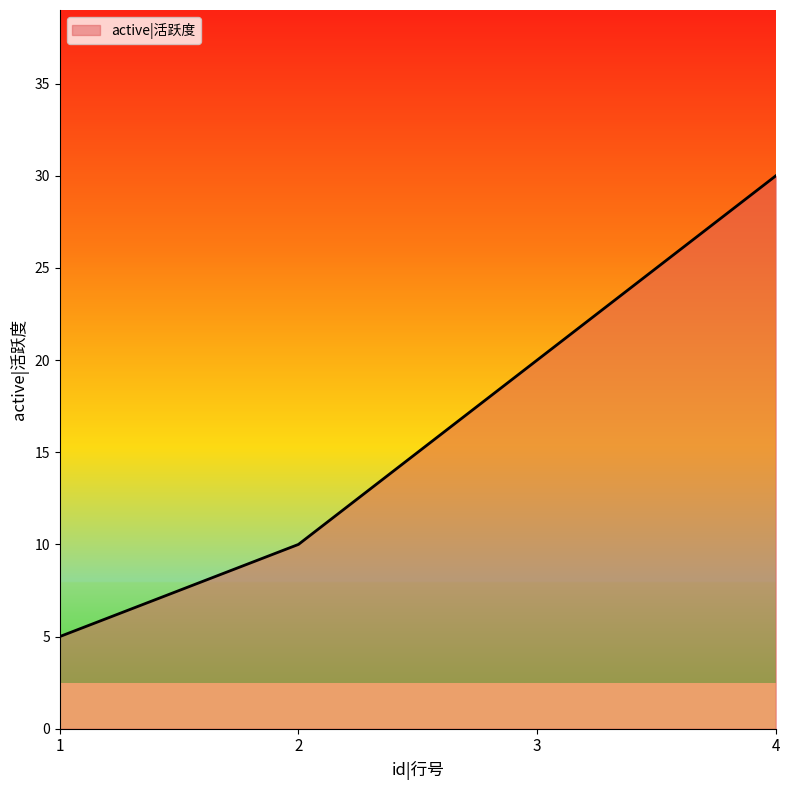

How many lines are shown in the chart?

1